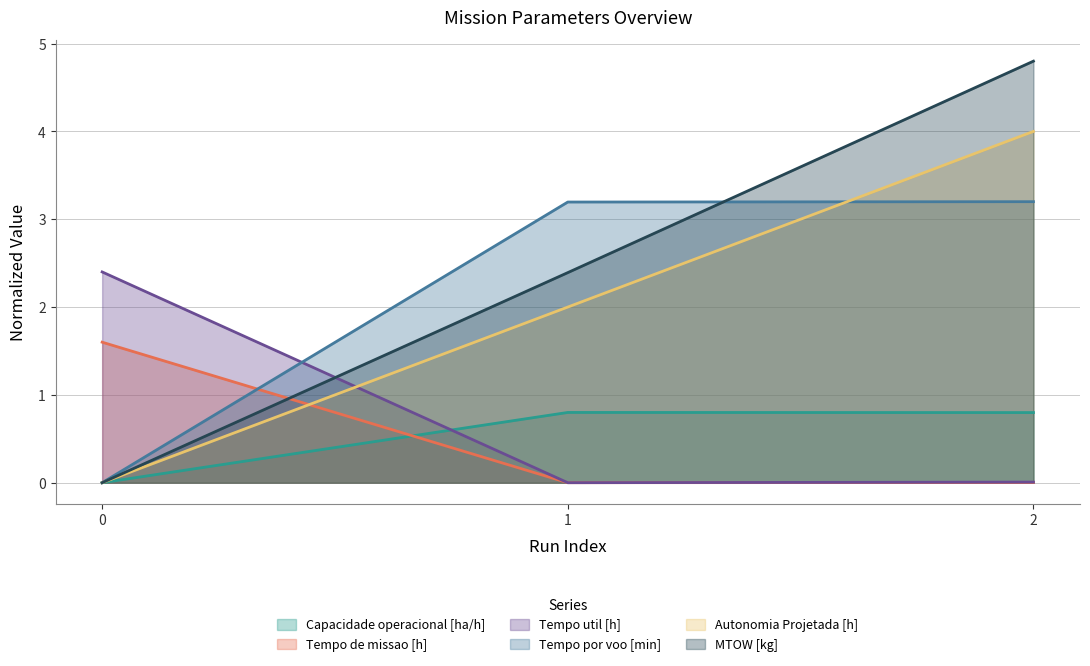

What is the difference between the maximum and minimum values in the Tempo de missao [h] series?

1.6